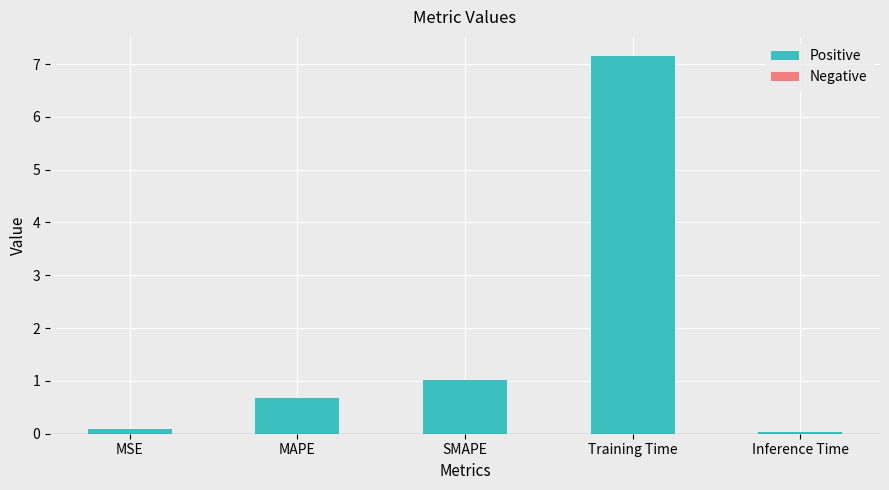

What is the label of the 1st bar from the right?

Inference Time